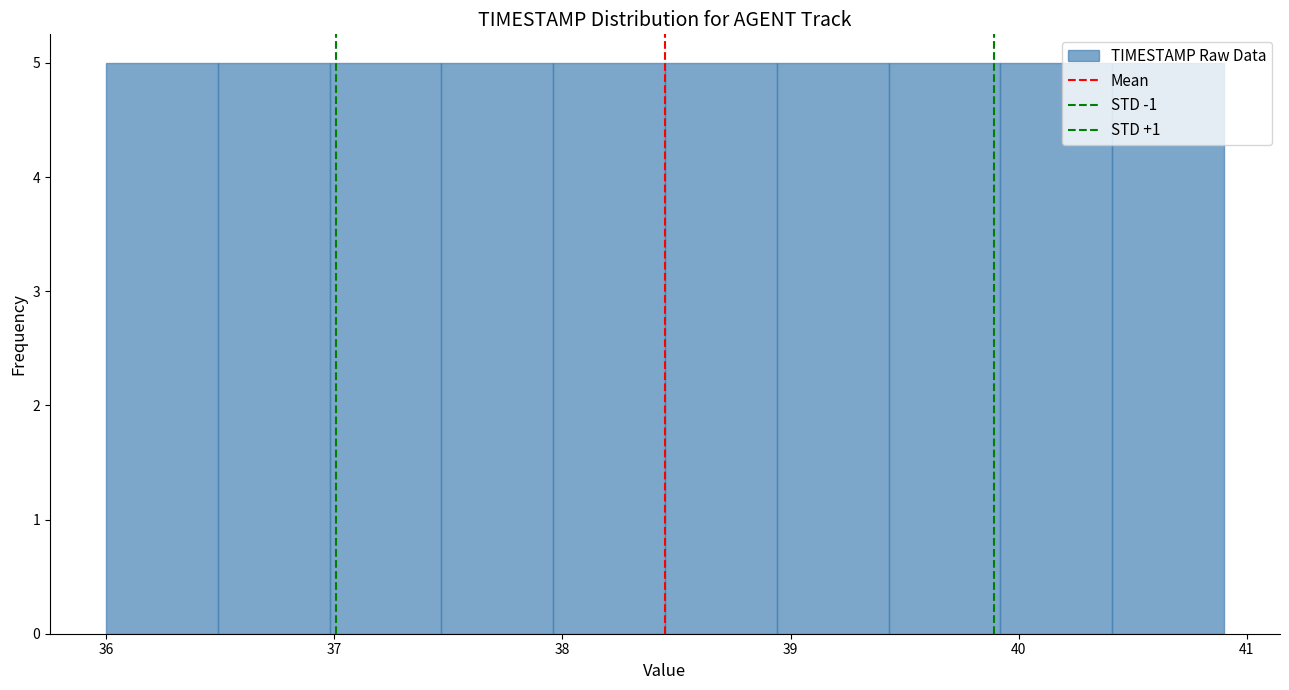

Reading left to right, transcribe this chart: for each bar, give the range it covers on the x-axis and its height. Neither the bar edges nor the heights are printed on the chart, so give them approximately, as read against the axes.

36.00 to 36.49: 5
36.49 to 36.98: 5
36.98 to 37.47: 5
37.47 to 37.96: 5
37.96 to 38.45: 5
38.45 to 38.94: 5
38.94 to 39.43: 5
39.43 to 39.92: 5
39.92 to 40.41: 5
40.41 to 40.90: 5